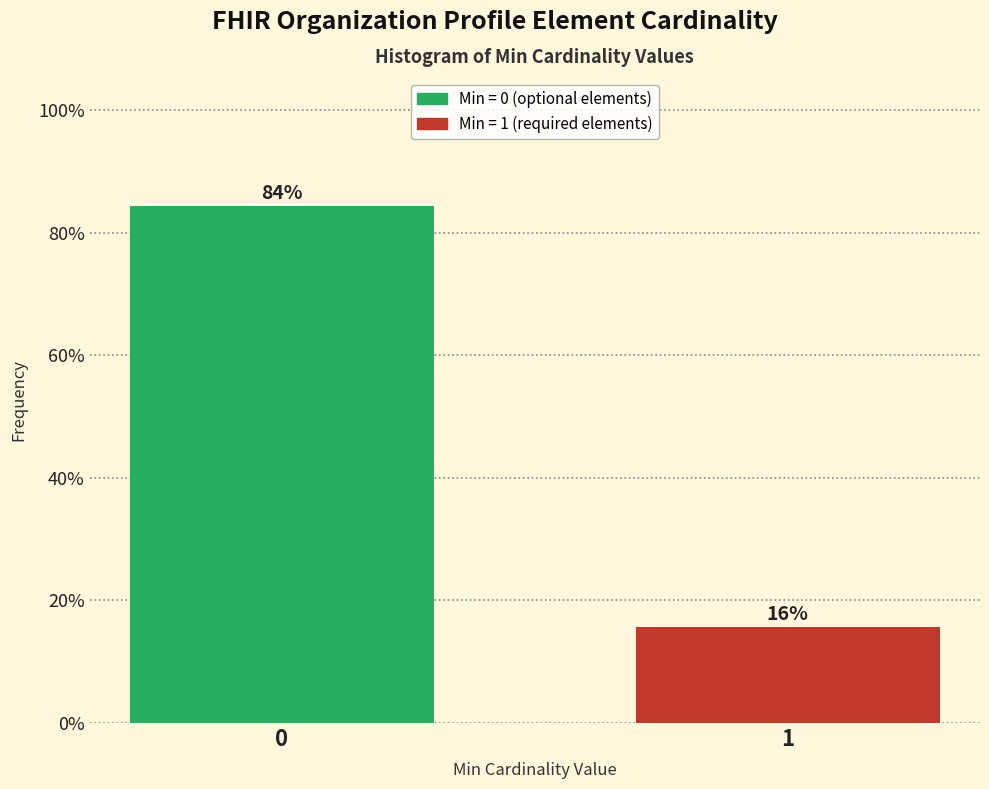

What is the value of the 1st bar from the left?

84.3